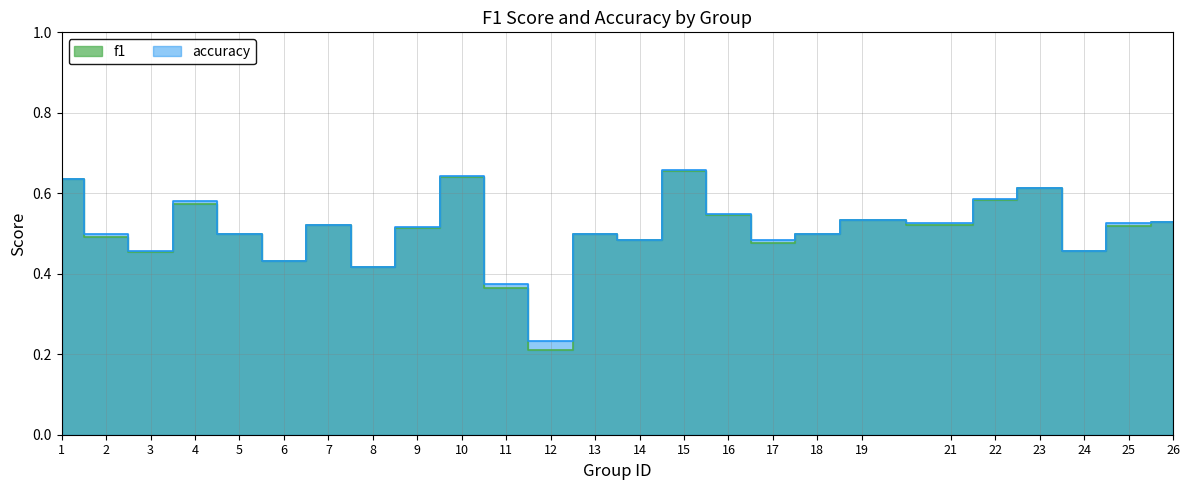

Reading right to left, transcribe all the data shown in this chart.

f1: 26=0.5	25=0.5	24=0.5	23=0.6	22=0.6	21=0.5	19=0.5	18=0.5	17=0.5	16=0.5	15=0.7	14=0.5	13=0.5	12=0.2	11=0.4	10=0.6	9=0.5	8=0.4	7=0.5	6=0.4	5=0.5	4=0.6	3=0.5	2=0.5	1=0.6
accuracy: 26=0.5	25=0.5	24=0.5	23=0.6	22=0.6	21=0.5	19=0.5	18=0.5	17=0.5	16=0.5	15=0.7	14=0.5	13=0.5	12=0.2	11=0.4	10=0.6	9=0.5	8=0.4	7=0.5	6=0.4	5=0.5	4=0.6	3=0.5	2=0.5	1=0.6